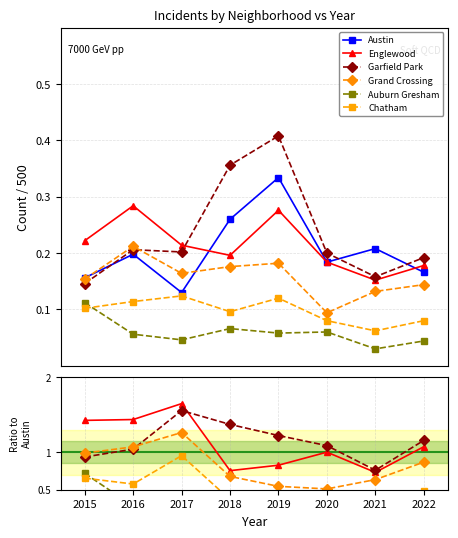

Where does the Englewood series first go above 1?

2015